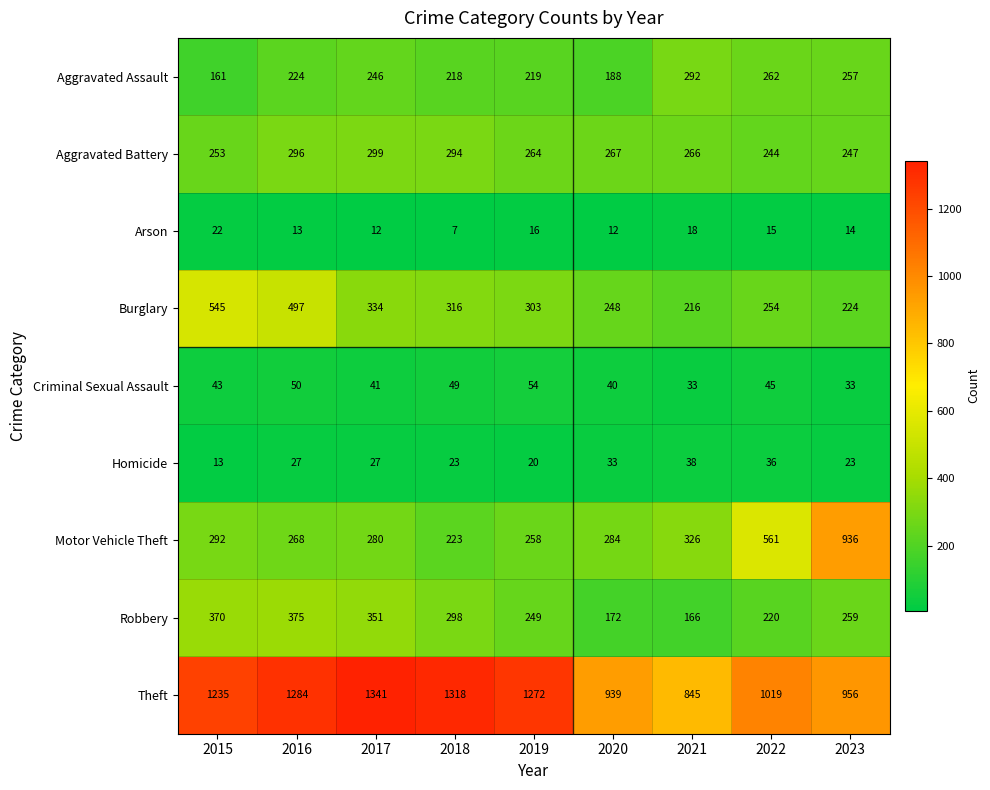

Where is Aggravated Battery nearest to the value 271?

2020